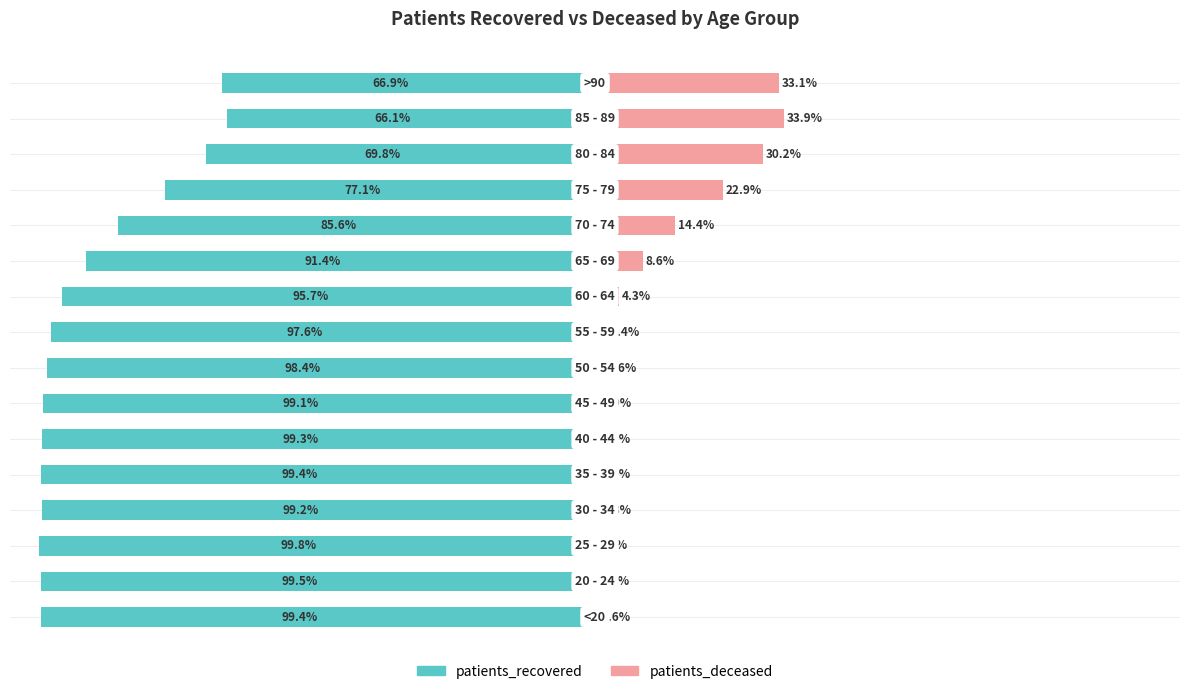

How many series are shown in this chart?

2